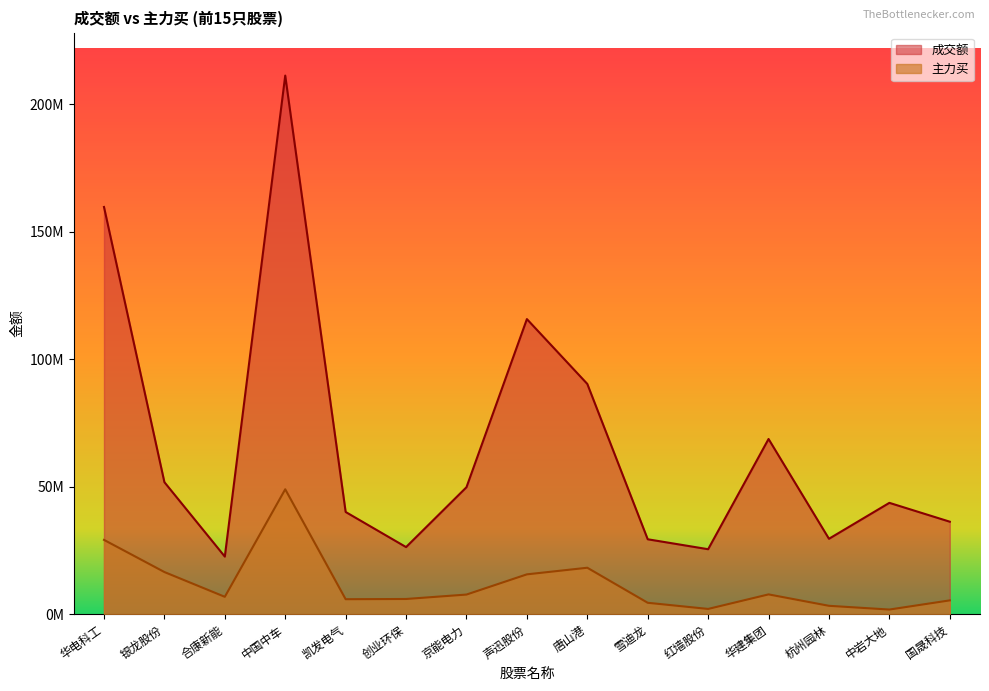

The 主力买 series shows 63928610 at 中国中车. True or false?

False